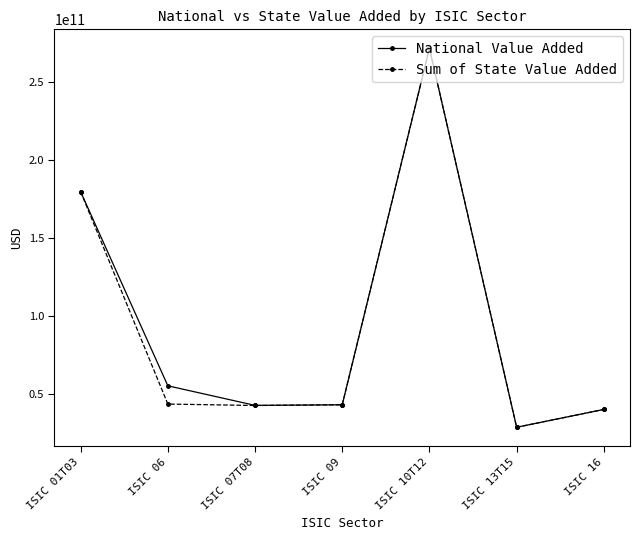

What position from the left is ISIC 07T08?

3